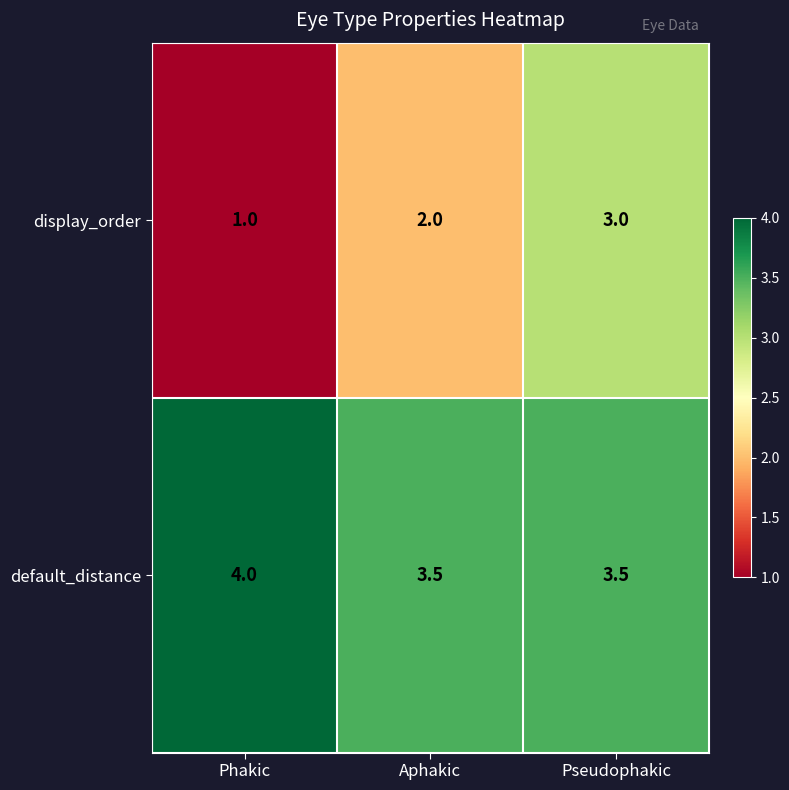

Which series changed the most between Aphakic and Pseudophakic?

display_order